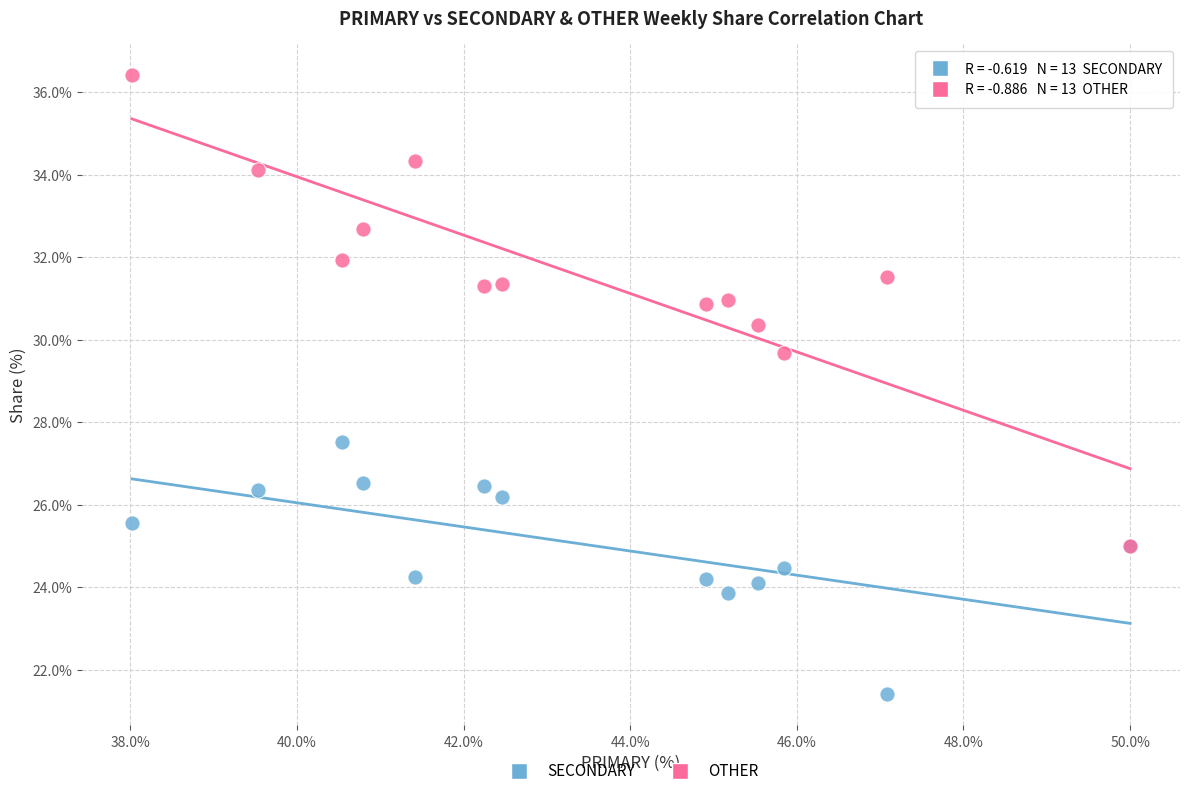

Across all series, what Y value is closest to 28?

27.5